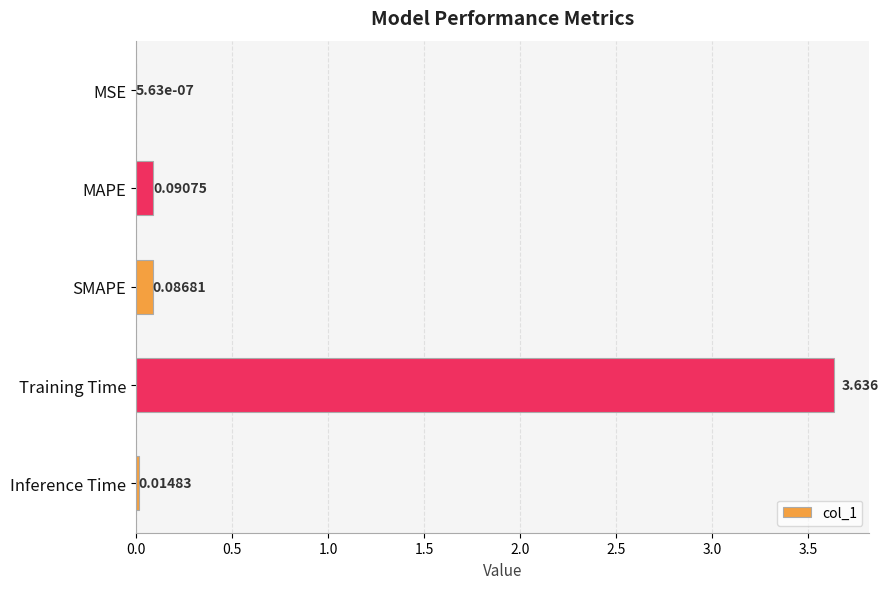

At which category does the chart reach its peak across all series?

Training Time